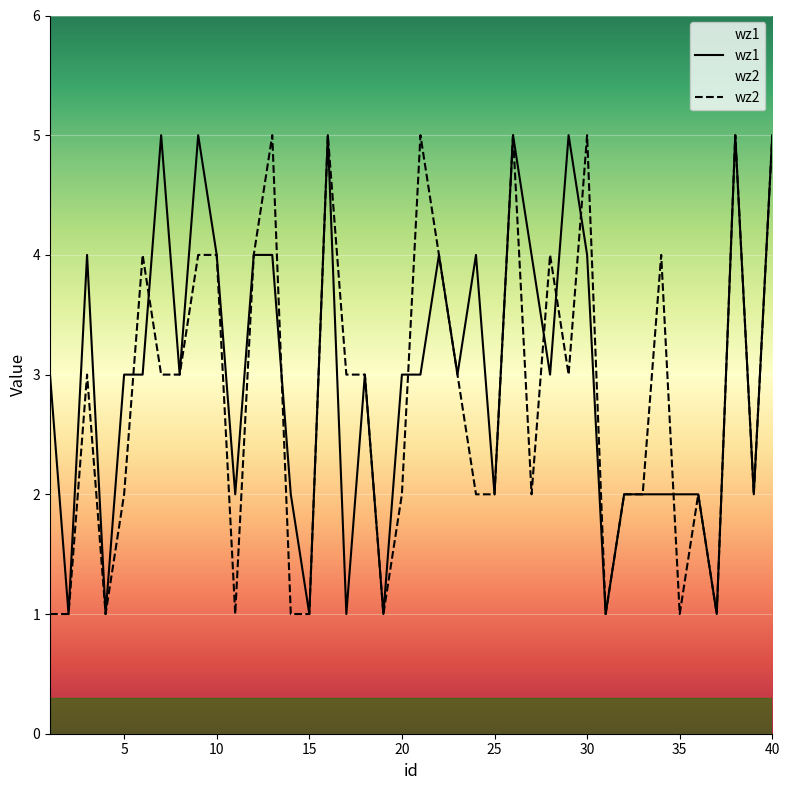

In wz2, how many points are higher than both neighbors (excluding endpoints)?

11